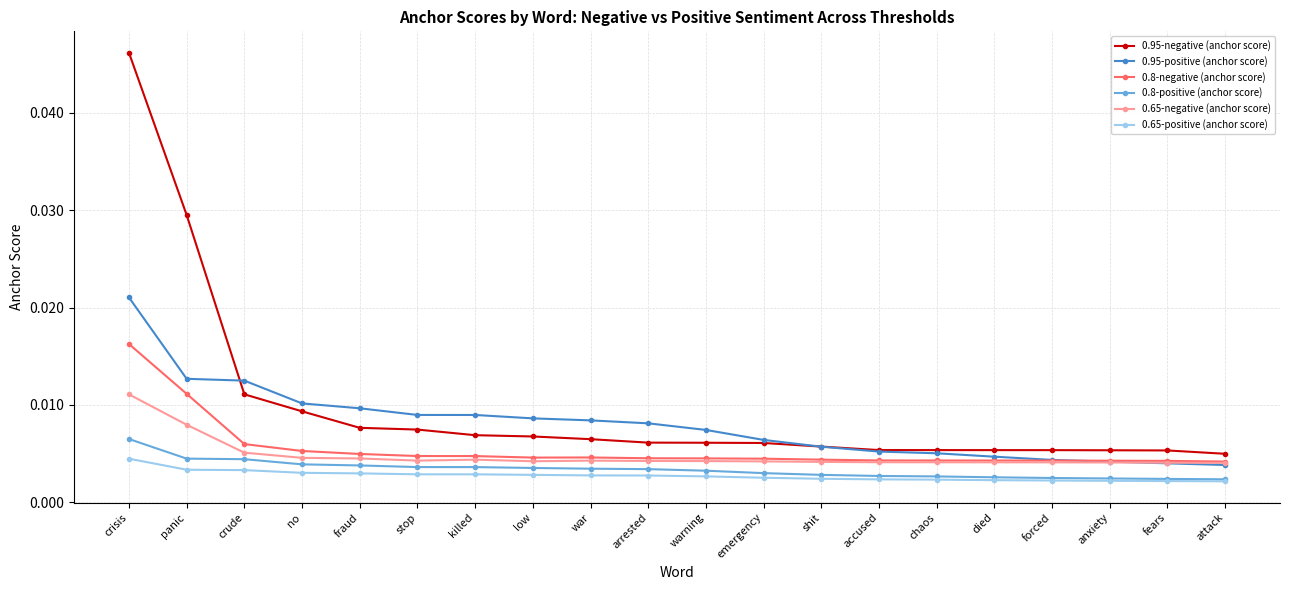

What is the label of the 11th point from the left?

warning